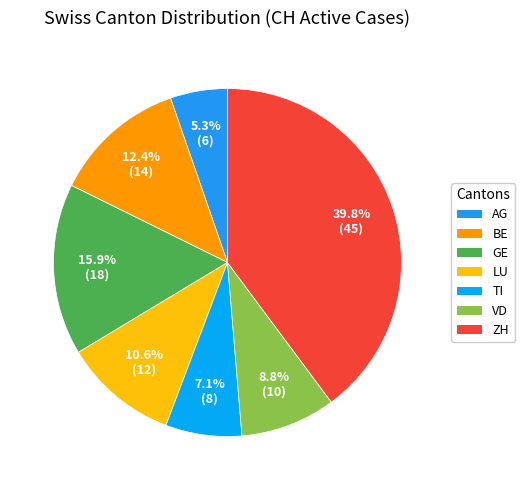

True or false: GE accounts for 16% of the total.

True